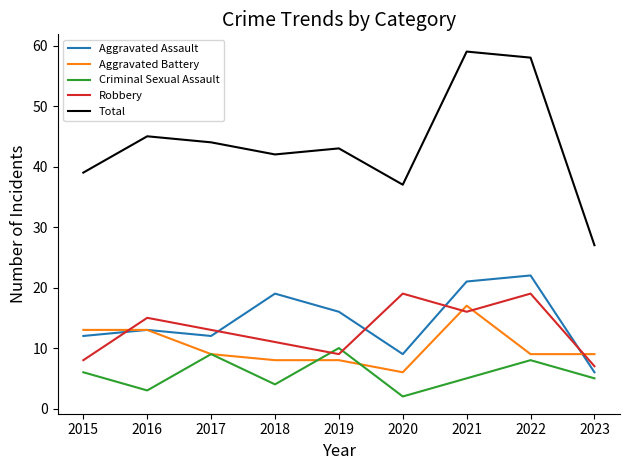

Is it true that Aggravated Assault equals 13 at 2016?

True